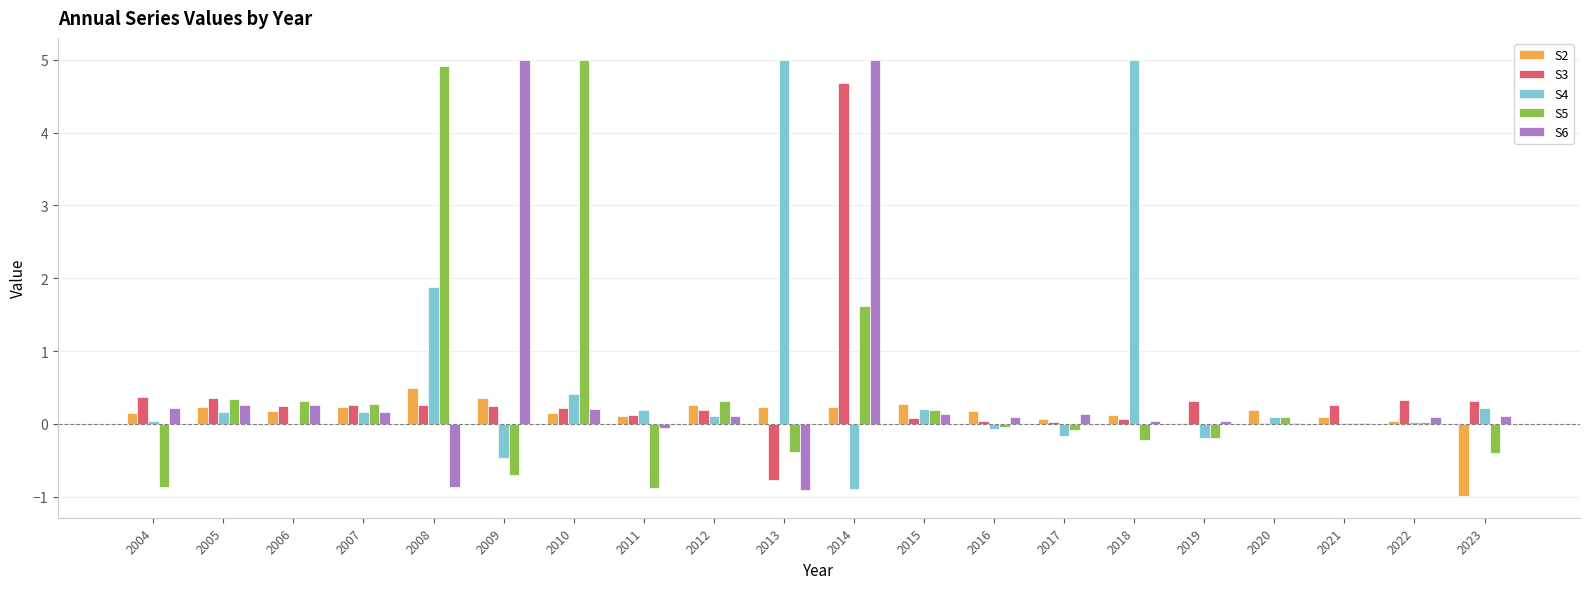

Is it true that S2 equals 0.1 at 2018?

True